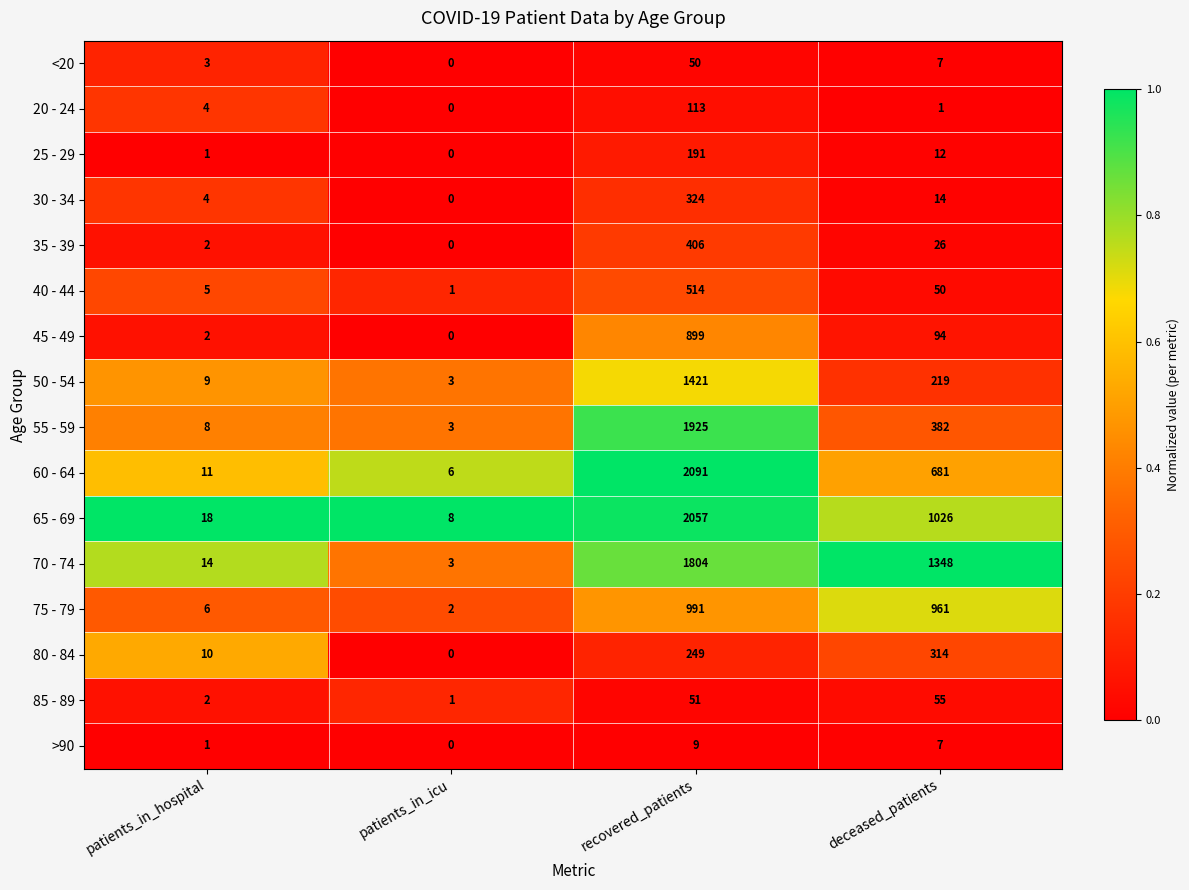

What is the difference between the second highest and minimum values in the 80 - 84 series?

249